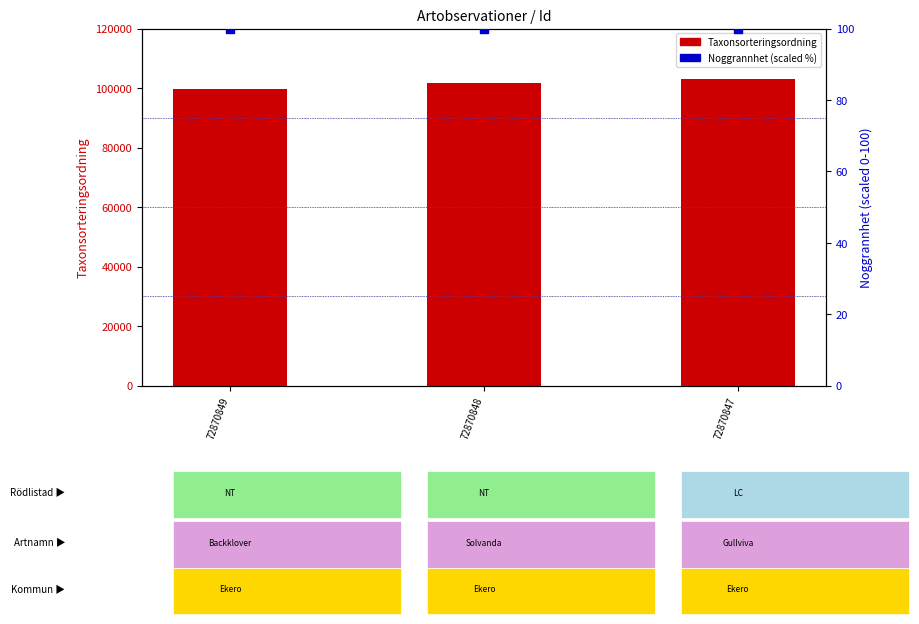

At which category is the sum across all series the highest?

72870847